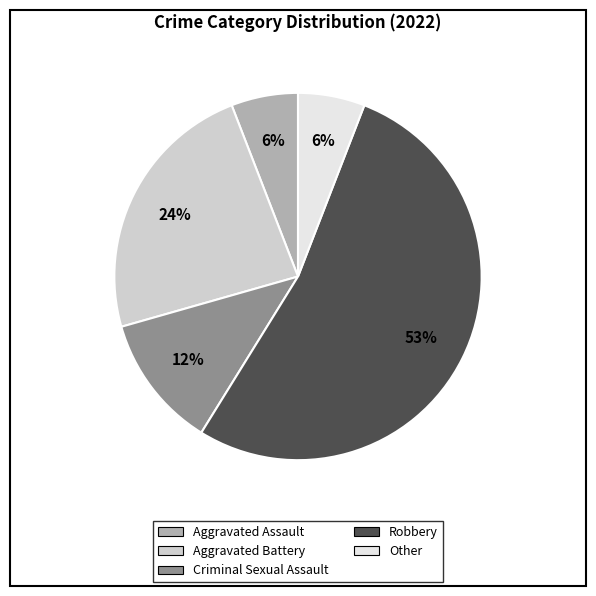

Is it true that Aggravated Assault is 6% of the pie?

True